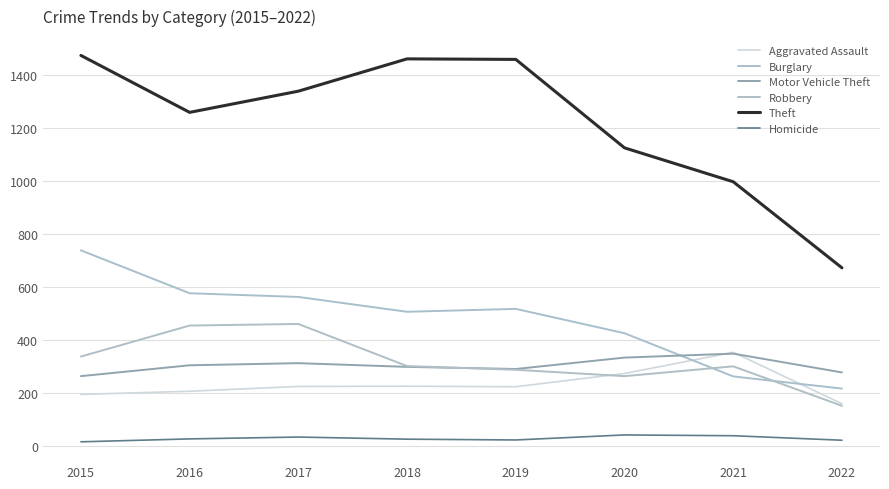

The value of Burglary at 2017 is 791. True or false?

False